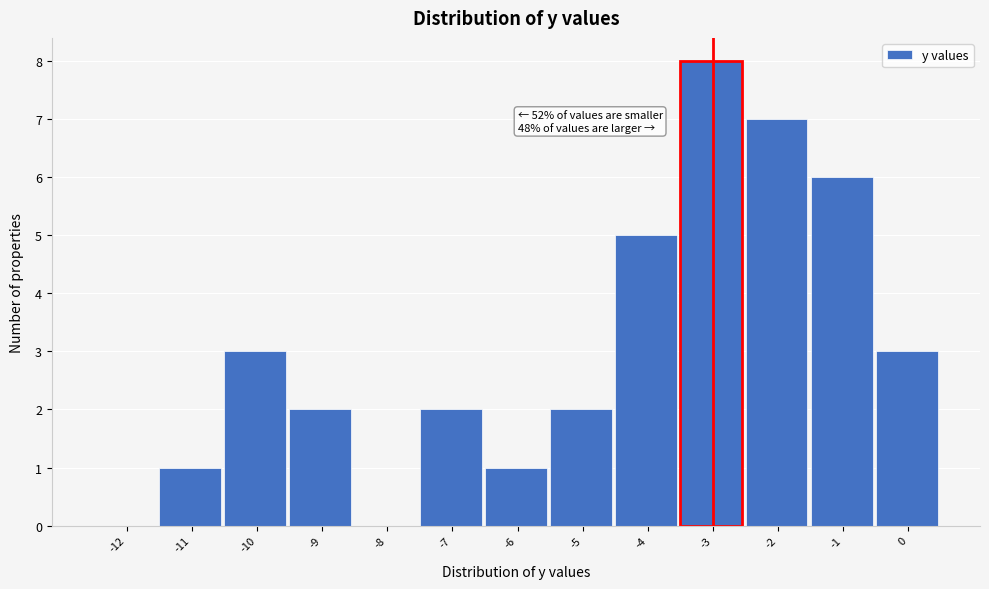

Reading left to right, extract all data points from this chart.

-12=0	-11=1	-10=3	-9=2	-8=0	-7=2	-6=1	-5=2	-4=5	-3=8	-2=7	-1=6	0=3